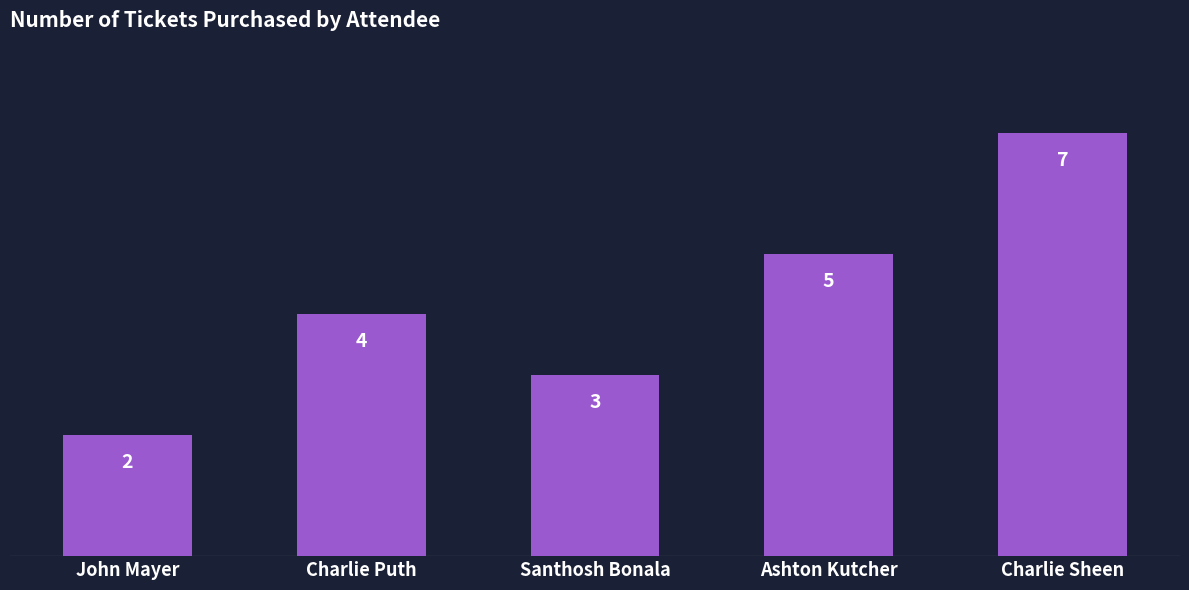

Count the number of data series in this chart.

1